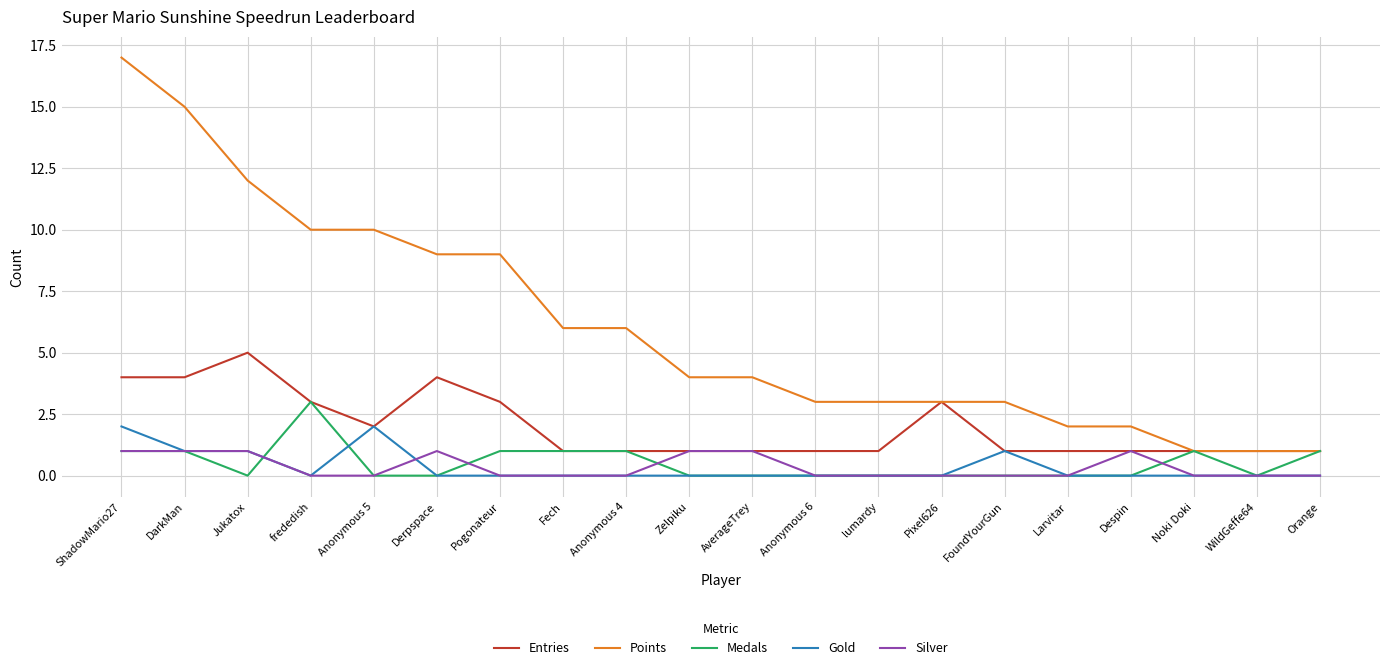

Which series has the largest total across all categories?

Points